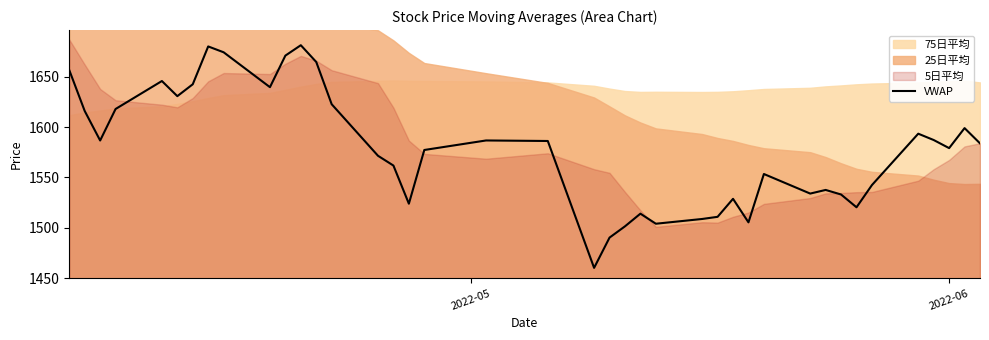

What is the minimum value shown in the chart?

1460.3